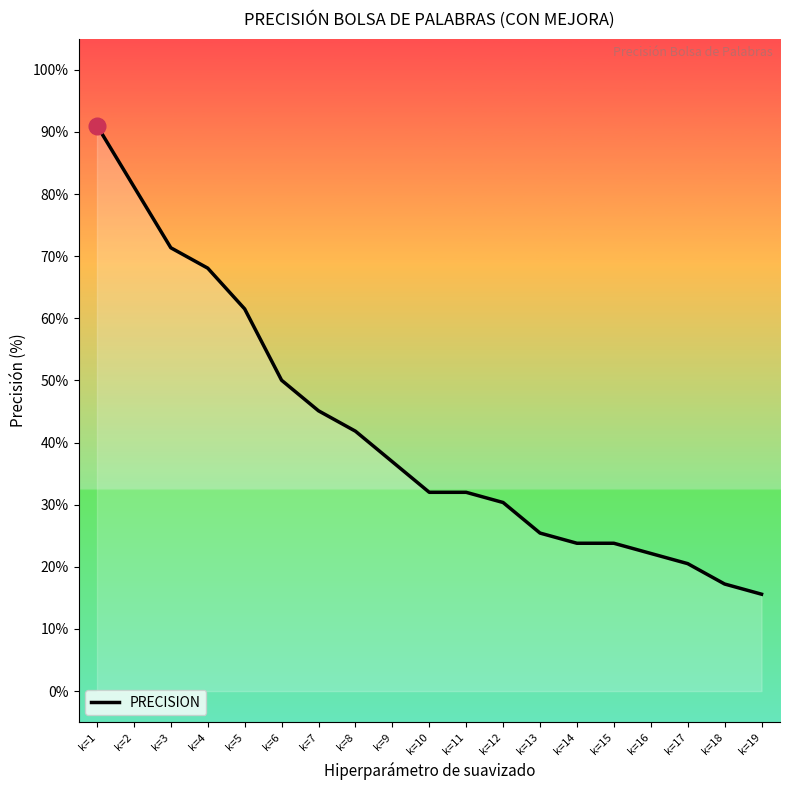

True or false: the data shows 11.2 at k=18.

False